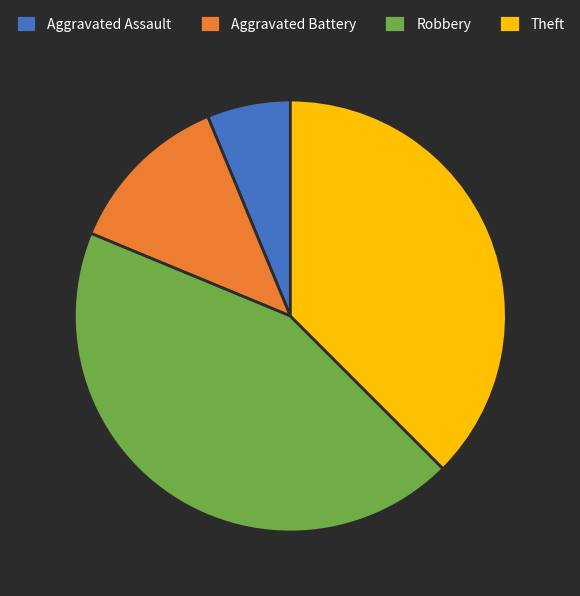

True or false: Theft accounts for 27% of the total.

False